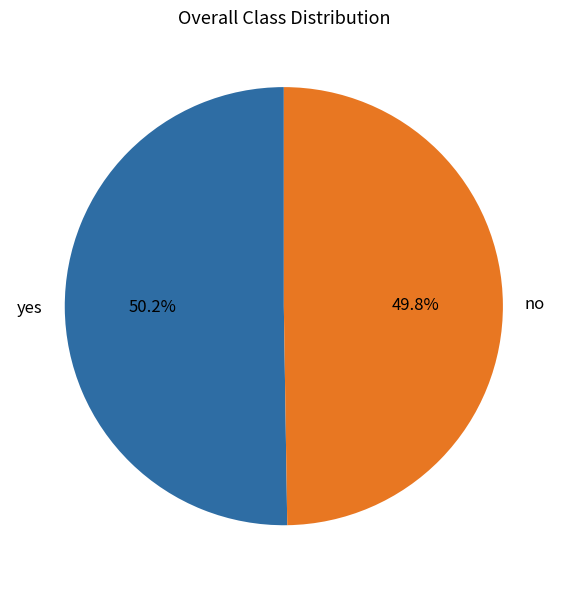

To the nearest percent, what is the combined percentage of no and yes?

100%